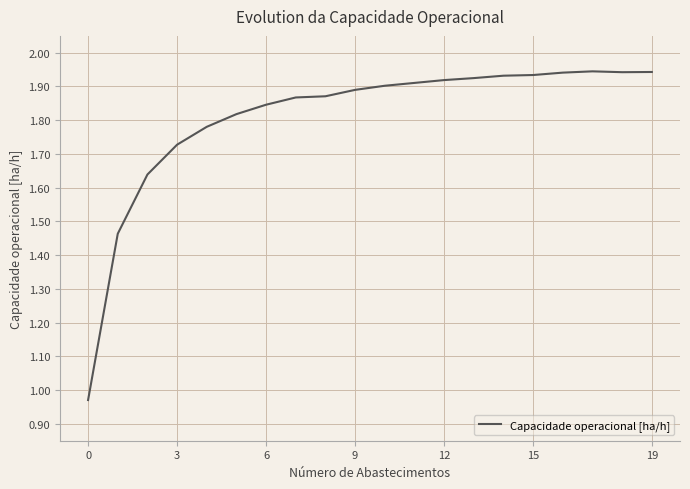

How many lines are shown in the chart?

1